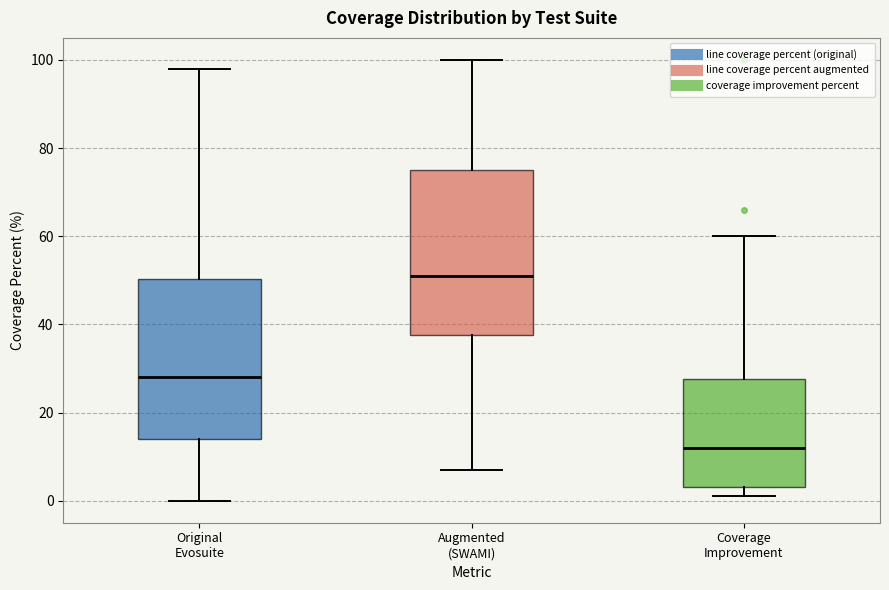

Reading left to right, read every box against the y-axis: the position of its median line, the range the box covers, and the ends of its whiskers. The values are not printed on the chart, so give them approximately, as read against the axis.

Original Evosuite: median 28, box 14 to 50, whiskers 0 to 98
Augmented (SWAMI): median 52, box 38 to 76, whiskers 8 to 100
Coverage Improvement: median 12, box 4 to 28, whiskers 2 to 60